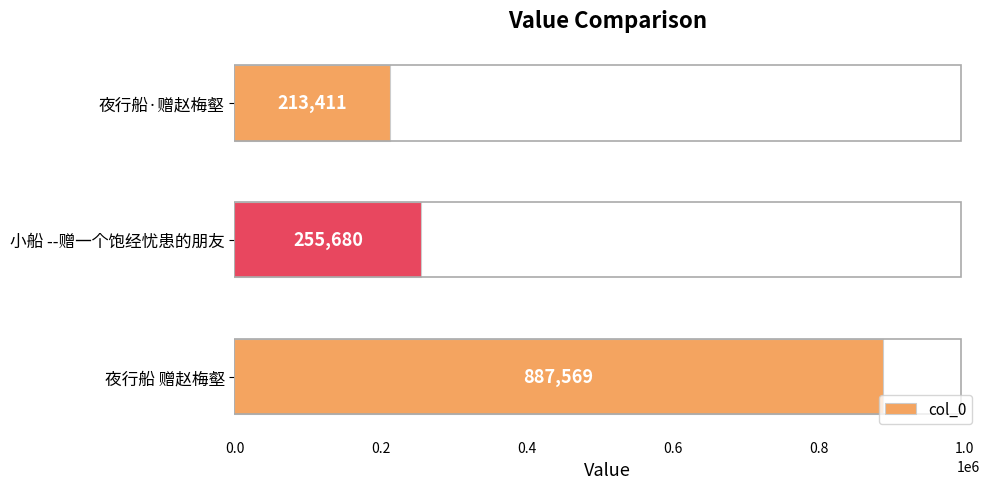

True or false: the data shows 311692 at 夜行船·赠赵梅壑.

False